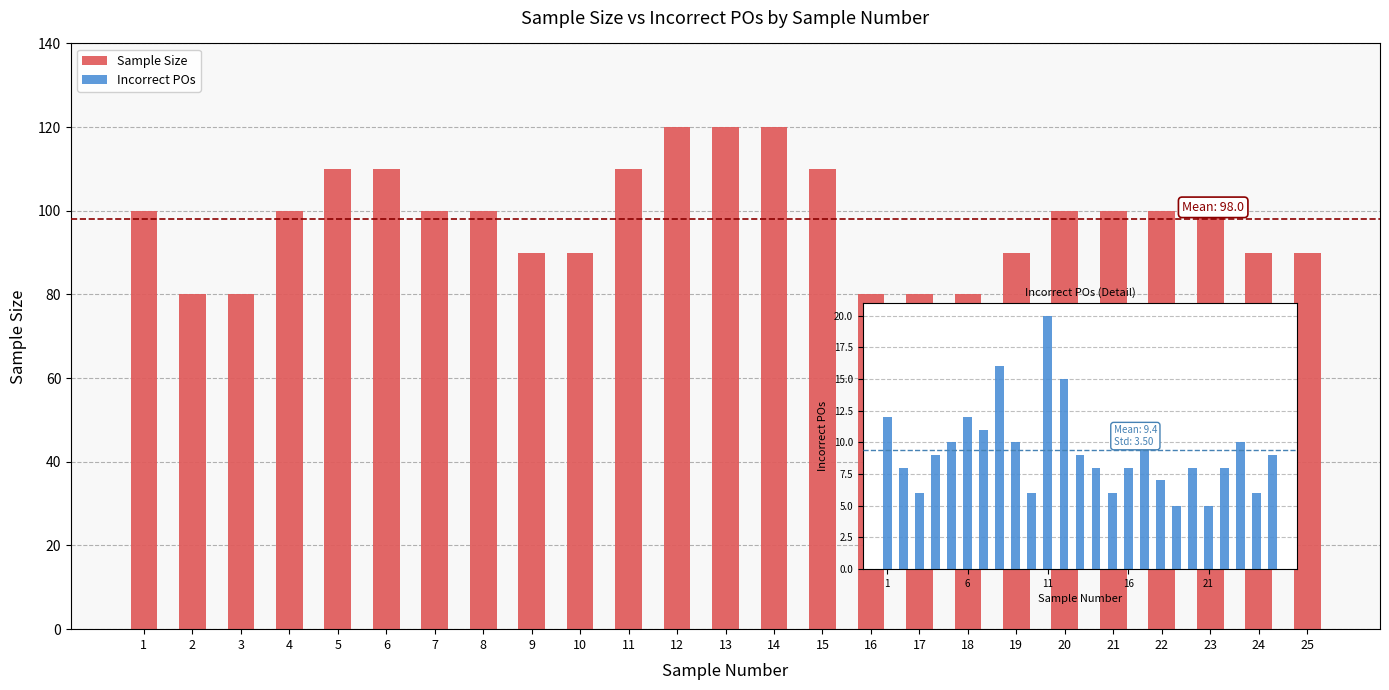

Which category has the highest value across all series?

12